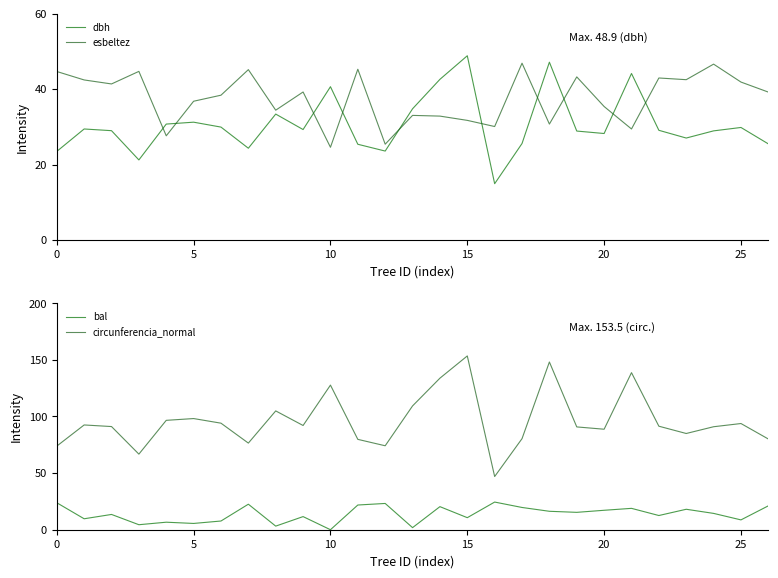

Reading right to left, list all the values displayed in this chart.

dbh: 25.5	29.9	28.9	27.1	29.1	44.1	28.2	28.9	47.1	25.6	14.9	48.9	42.6	34.8	23.6	25.4	40.6	29.3	33.4	24.4	29.9	31.2	30.8	21.2	29.0	29.4	23.5
esbeltez: 39.2	41.9	46.6	42.5	43.0	29.4	35.4	43.2	30.8	46.9	30.1	31.7	32.9	33.0	25.4	45.3	24.6	39.2	34.4	45.2	38.4	36.8	27.6	44.7	41.4	42.4	44.7
bal: 21.1	8.7	14.4	18.1	12.5	18.9	17.2	15.3	16.3	19.6	24.4	10.6	20.4	1.8	23.2	21.8	0.0	11.6	3.2	22.5	7.7	5.5	6.6	4.4	13.5	9.7	23.8
circunferencia_normal: 80.1	93.8	91.0	85.0	91.4	138.7	88.8	90.8	148.1	80.4	47.0	153.5	133.8	109.3	74.1	79.8	127.7	92.0	104.9	76.5	94.1	98.2	96.6	66.8	91.1	92.5	73.8